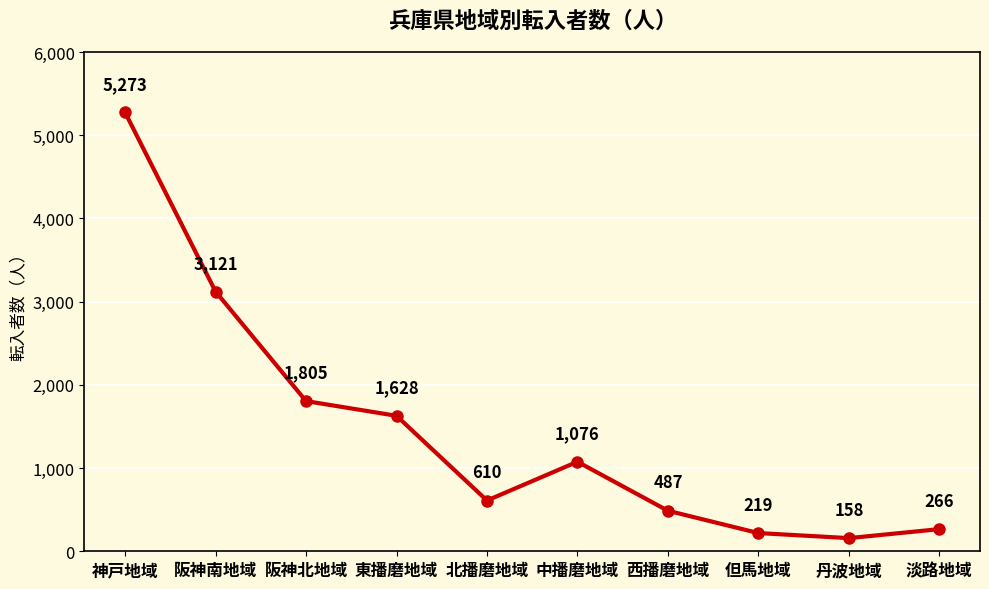

True or false: the data shows 1805 at 阪神北地域.

True